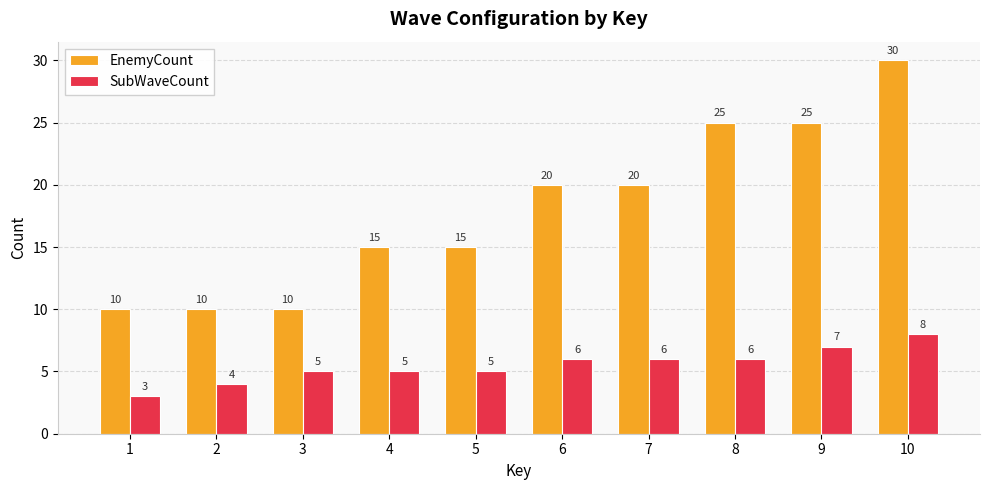

Reading left to right, transcribe all the data shown in this chart.

EnemyCount: 1=10	2=10	3=10	4=15	5=15	6=20	7=20	8=25	9=25	10=30
SubWaveCount: 1=3	2=4	3=5	4=5	5=5	6=6	7=6	8=6	9=7	10=8